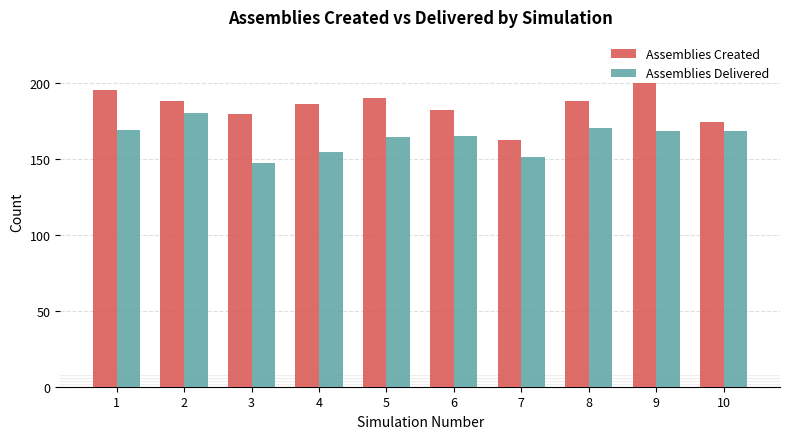

The value of Assemblies Delivered at 5 is 83. True or false?

False